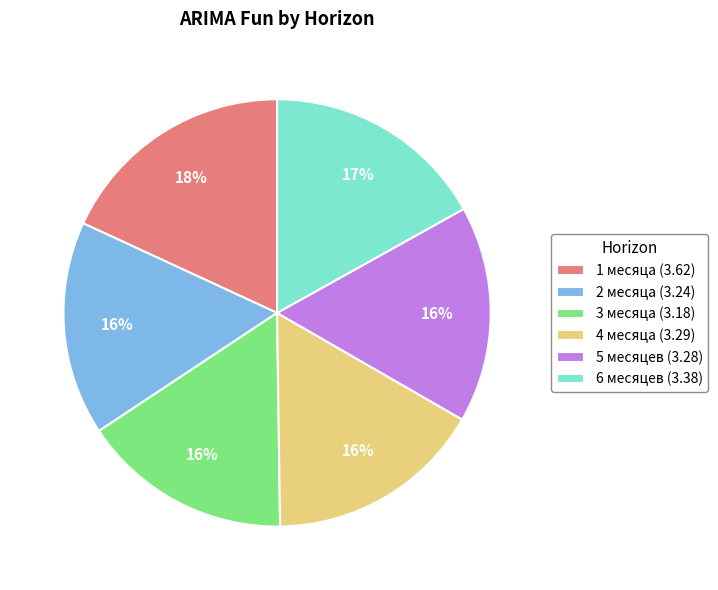

True or false: 5 месяцев accounts for 16% of the total.

True